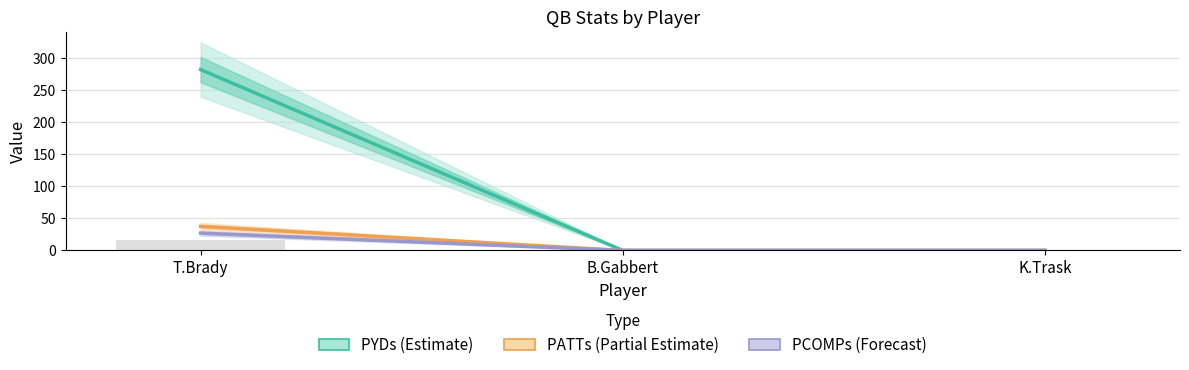

Between T.Brady and B.Gabbert, which series saw the biggest shift?

PYDs (Estimate)